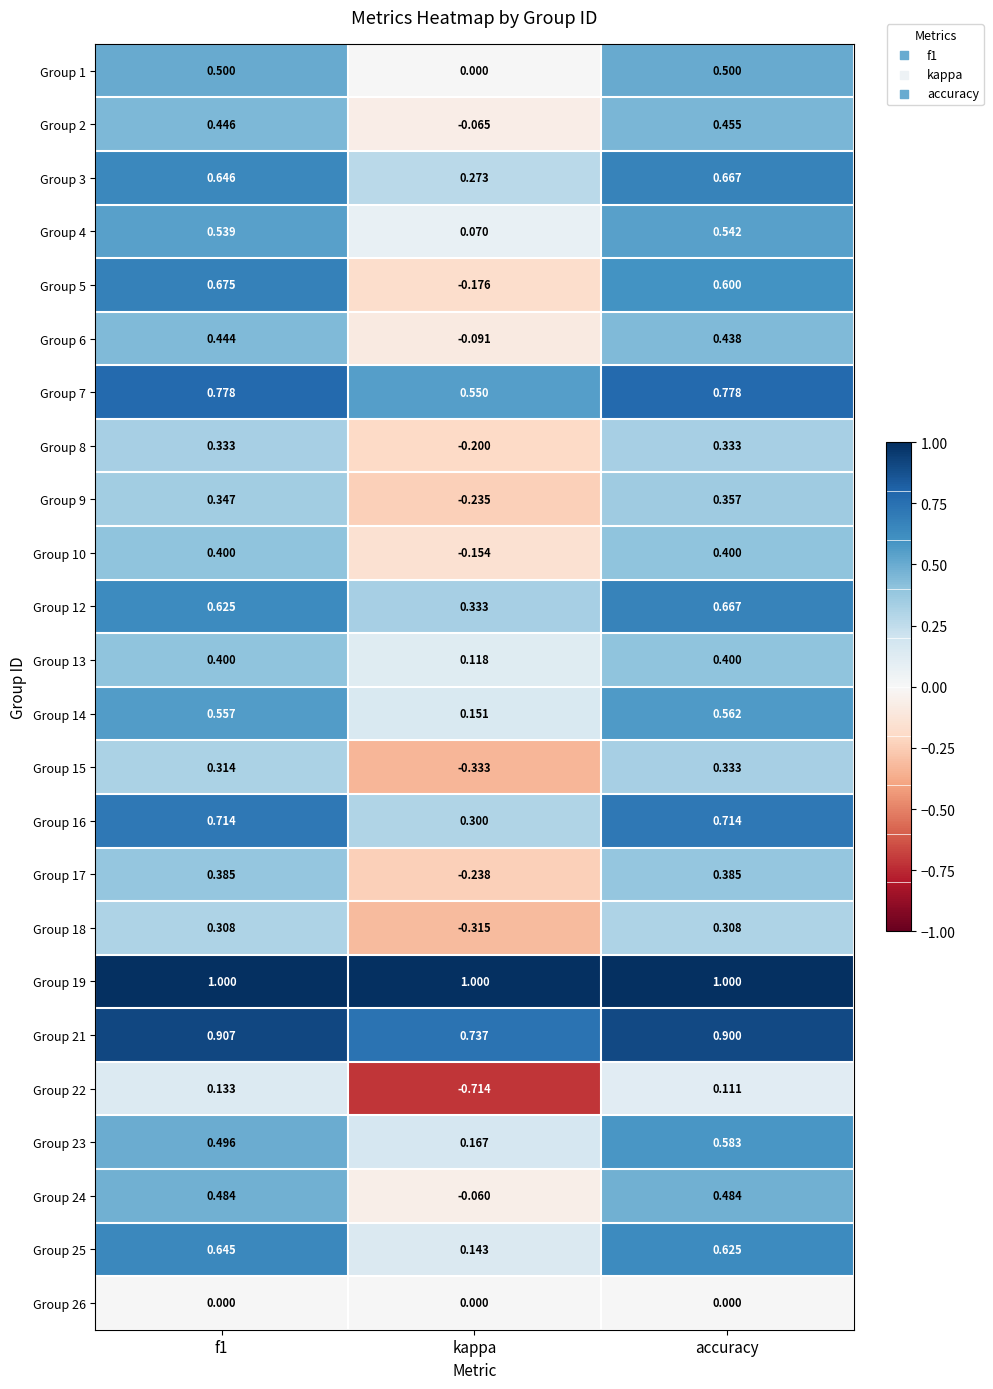

Where is Group 10 nearest to the value 0?

kappa